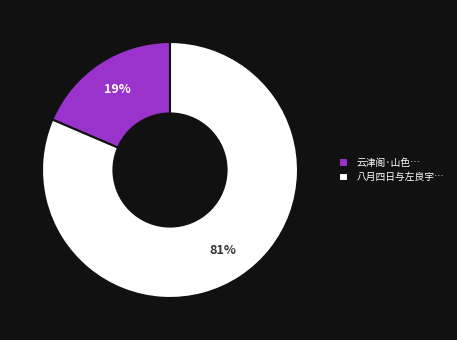

How many slices are in this pie chart?

2